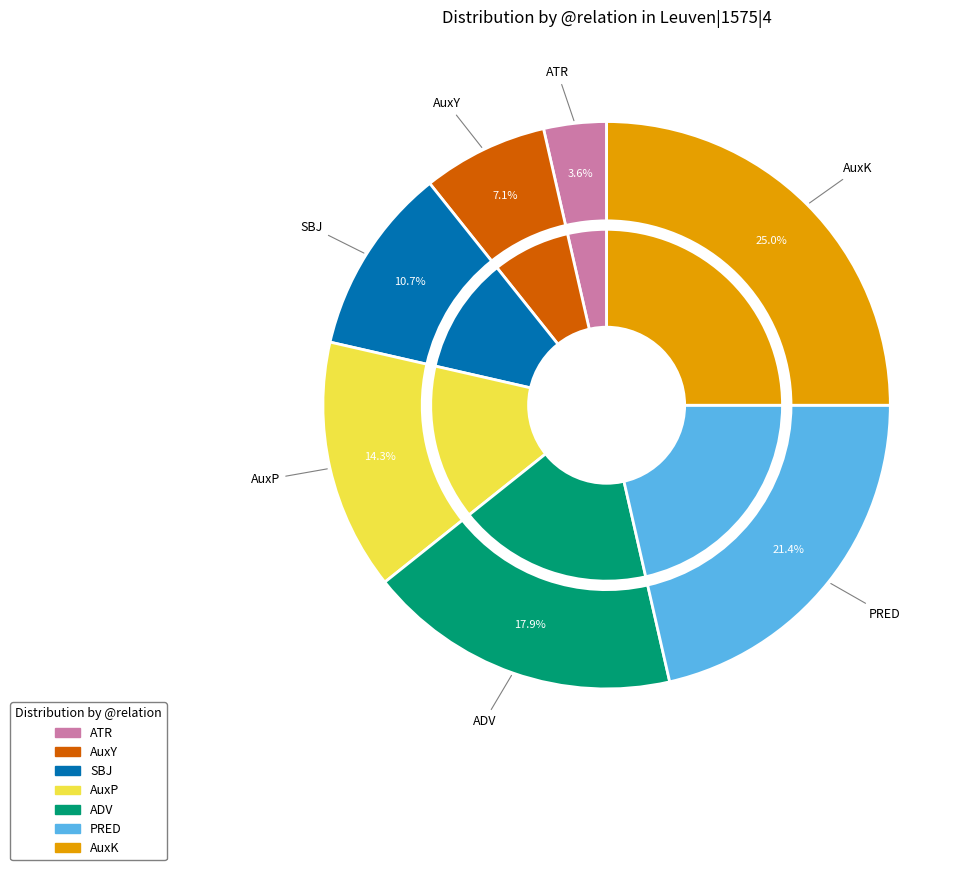

To the nearest percent, what is the average slice percentage?

14%